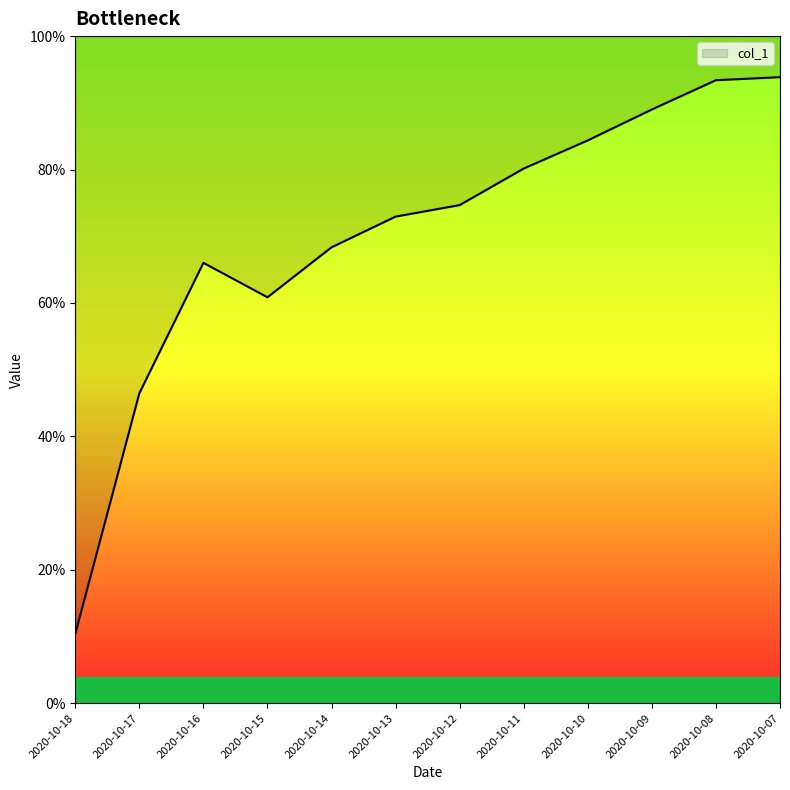

Does the chart have visible grid lines?

No